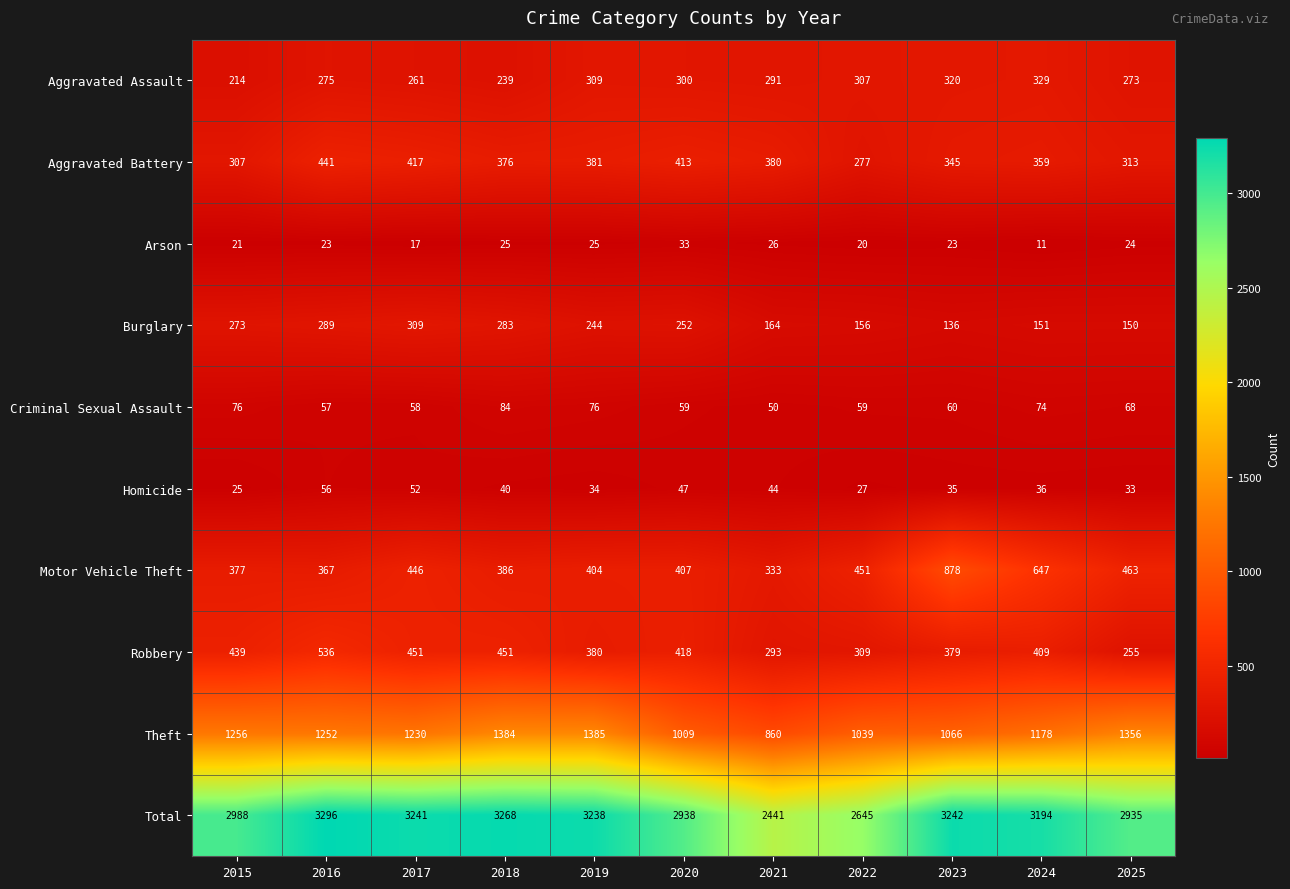

What is the smallest value displayed?

11